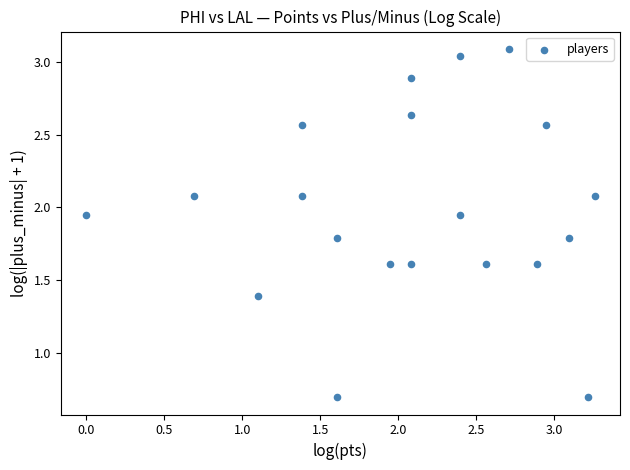

What is the range of Y values (max minus min)?

2.4